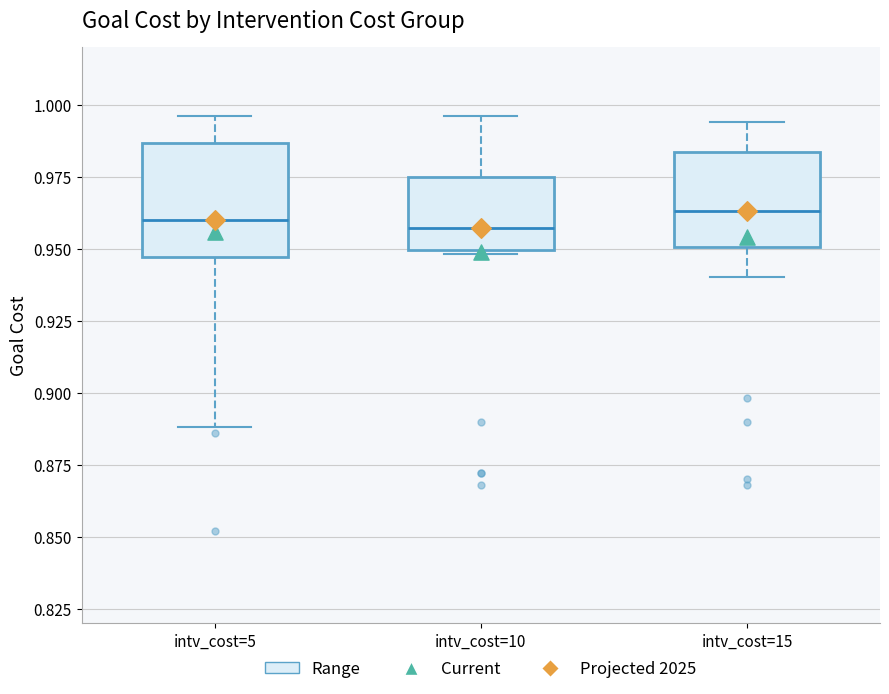

Reading left to right, transcribe this box plot: for each box, give where its median line is, the range the box spans, and where its two whiskers end, as read against the y-axis. The values are not printed on the chart, so give them approximately, as read against the axis.

intv_cost=5: median 0.960, box 0.945 to 0.985, whiskers 0.890 to 0.995
intv_cost=10: median 0.955, box 0.950 to 0.975, whiskers 0.950 (just below the box's lower edge) to 0.995
intv_cost=15: median 0.965, box 0.950 to 0.985, whiskers 0.940 to 0.995